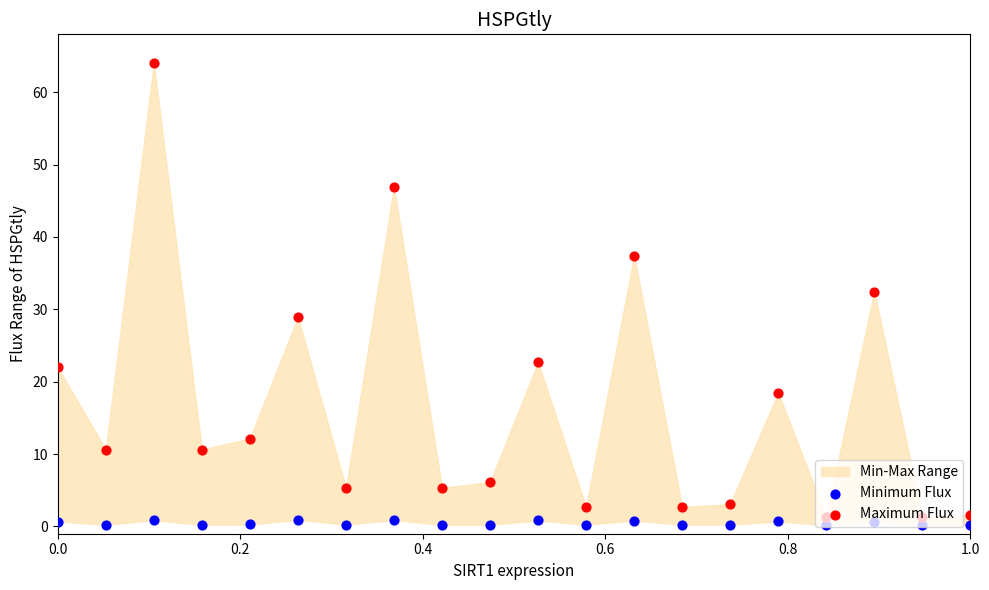

What is the total value across all series at 0.0?

22.7